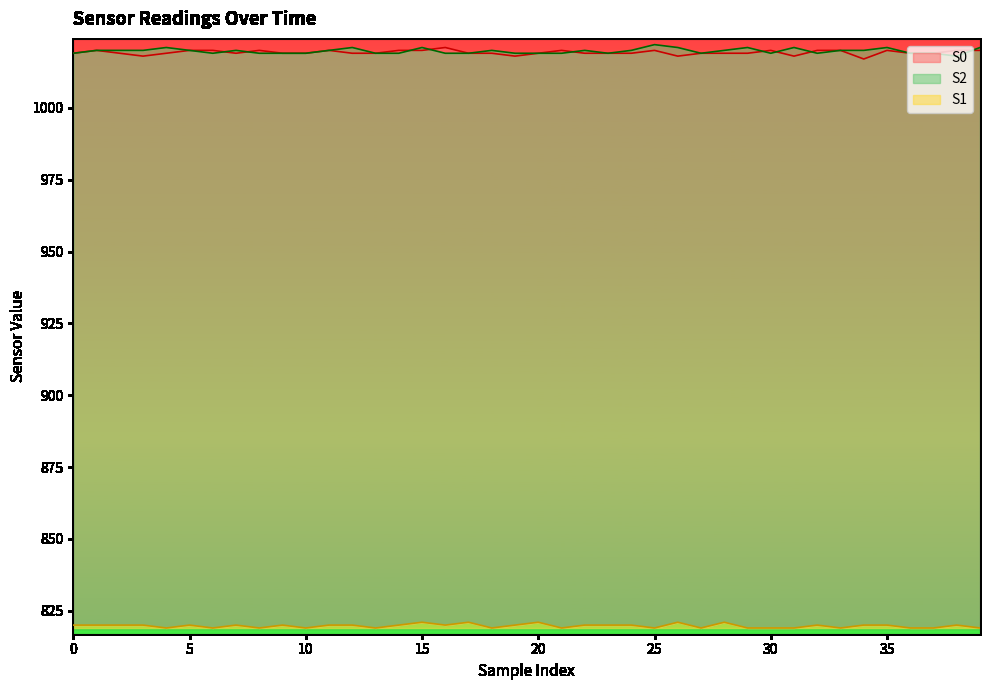

True or false: S1 has more than 2 points higher than both neighbors.

True